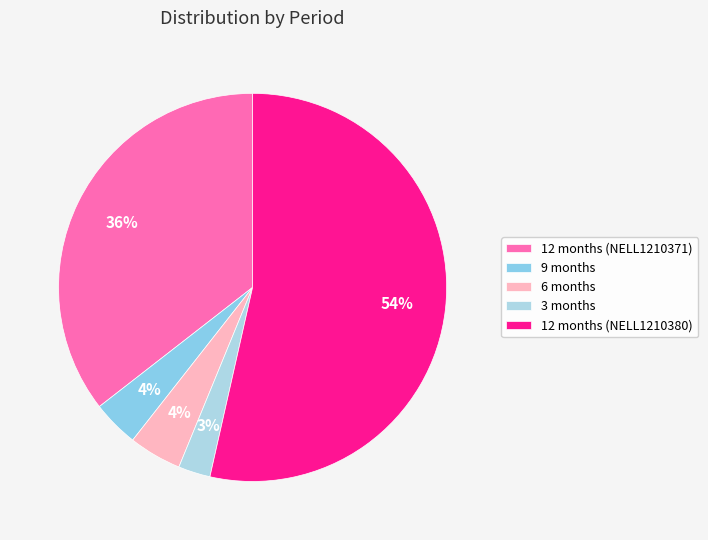

Which has a higher value, 12 months (NELL1210371) or 9 months?

12 months (NELL1210371)